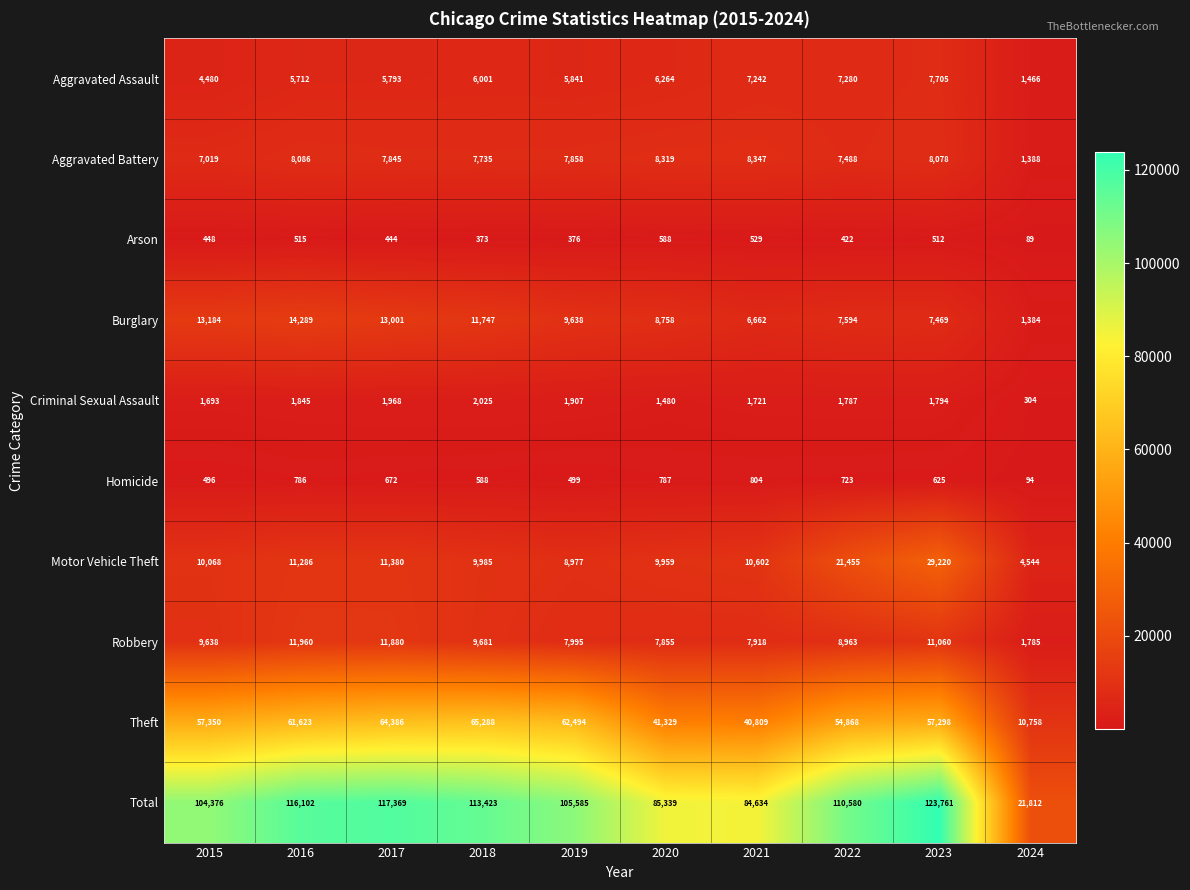

Which category has the highest value across all series?

2023